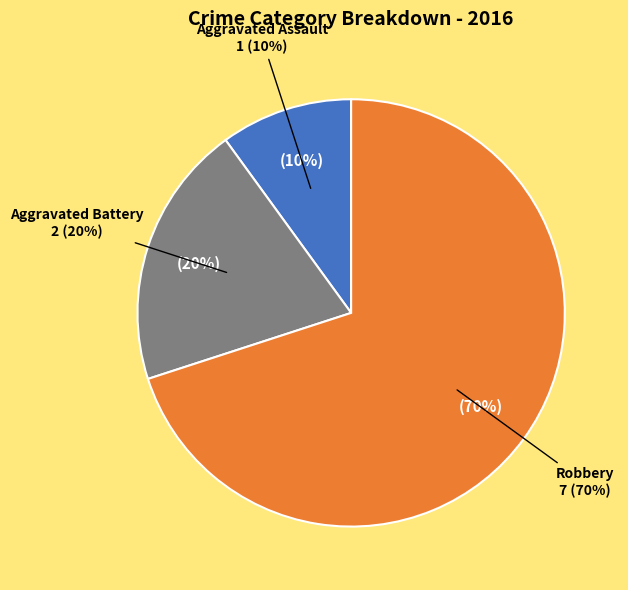

Which category has the biggest portion of the pie?

Robbery